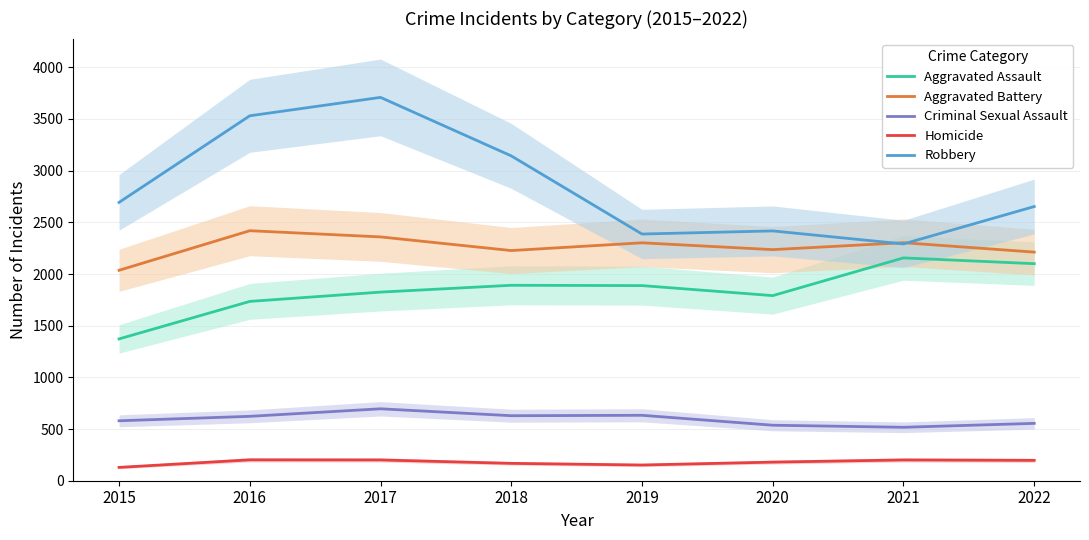

How many data points in Robbery are less than 2693?

4